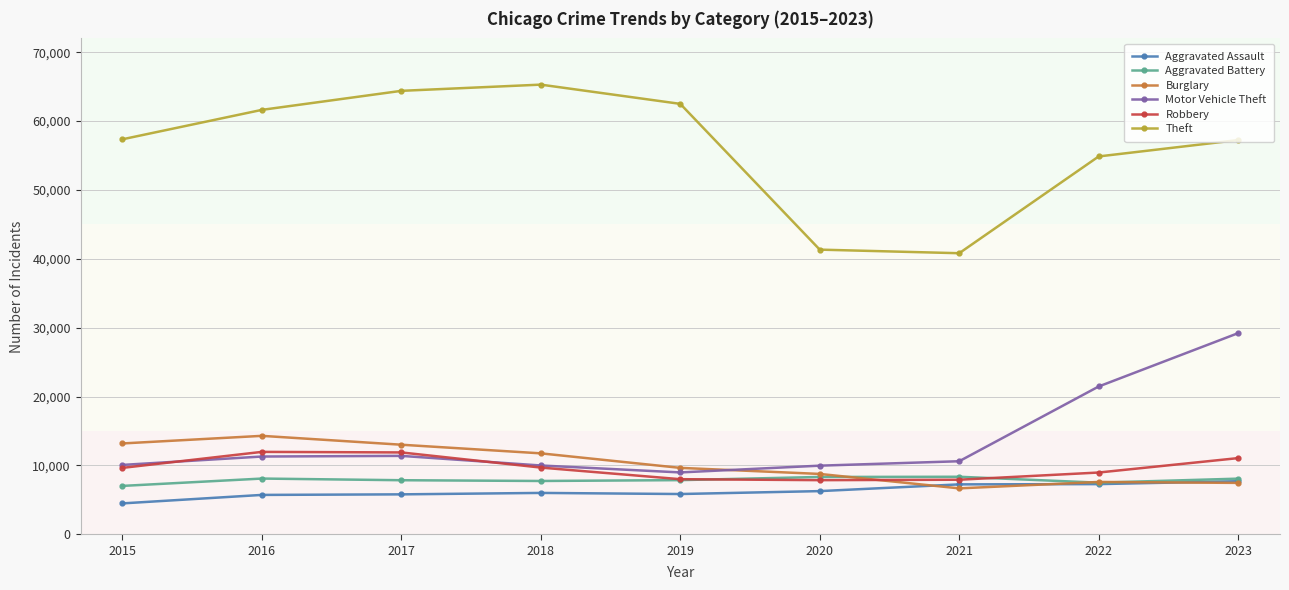

The Aggravated Assault series shows 4480 at 2015. True or false?

True